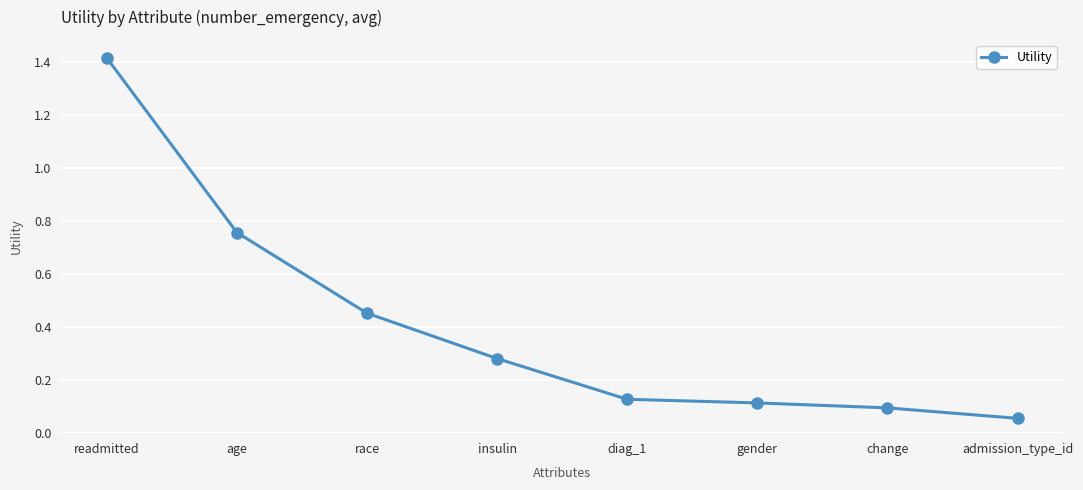

What is the sum of all values?

3.3